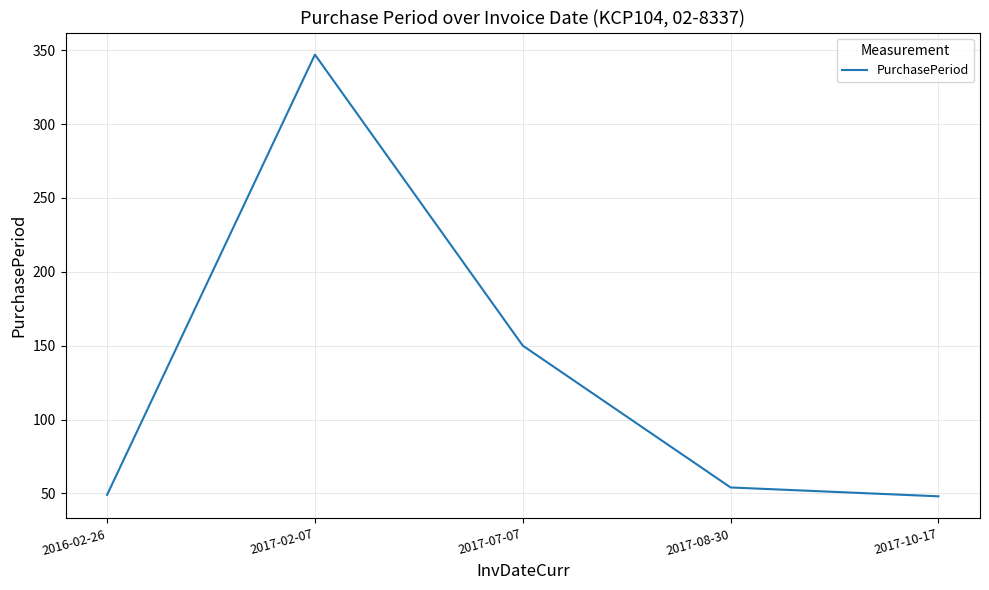

At which label does the data first exceed 54?

2017-02-07